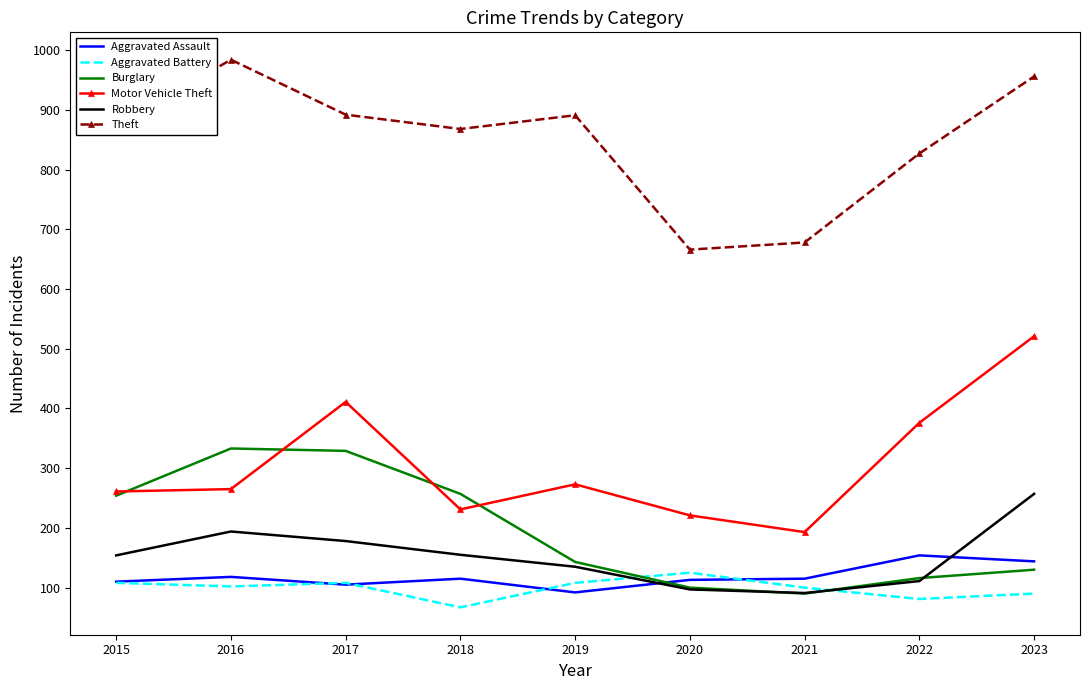

The Aggravated Battery series shows 214 at 2020. True or false?

False